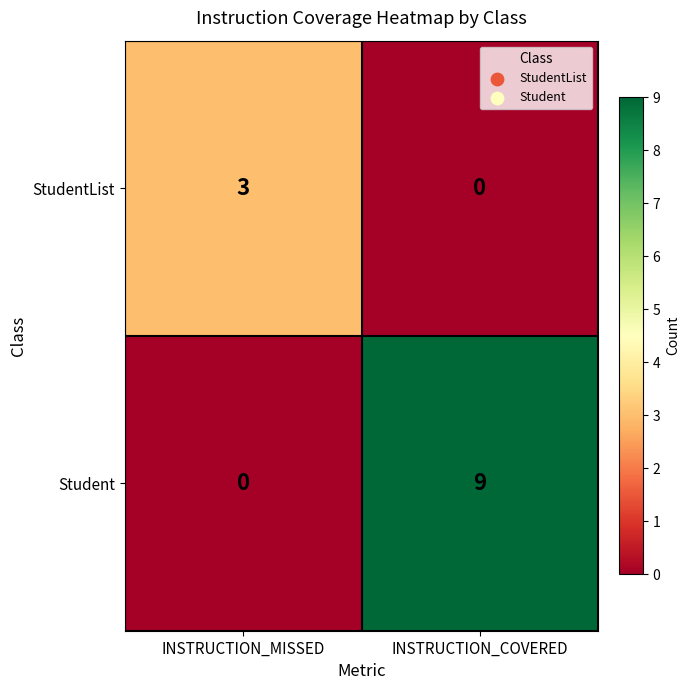

Which series has the widest spread of values?

Student